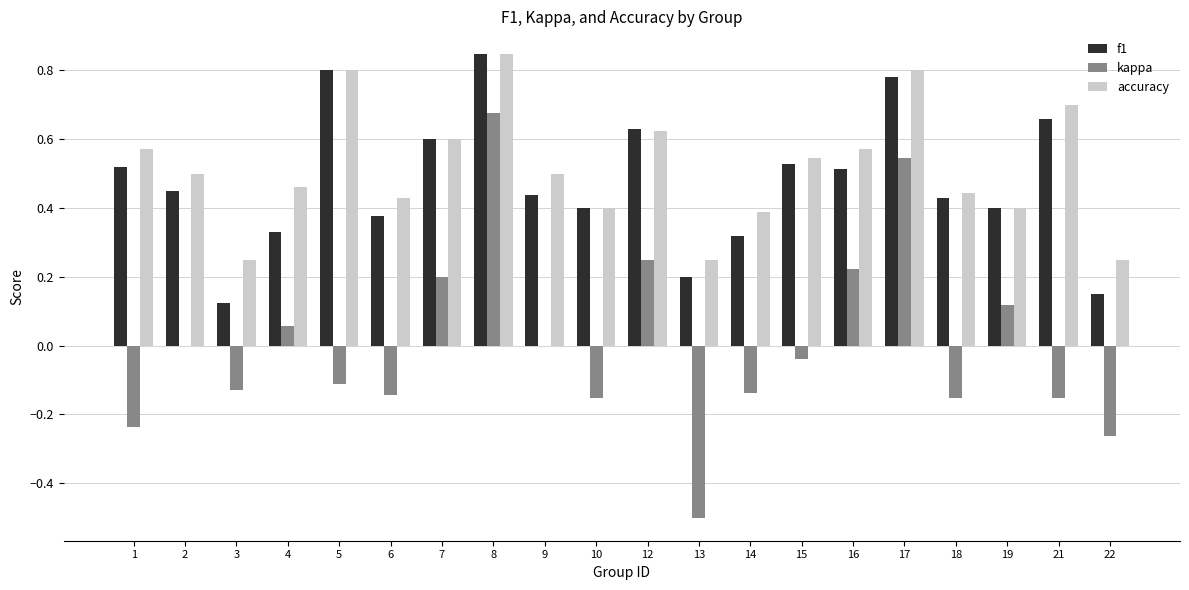

At which label does accuracy reach its peak?

8